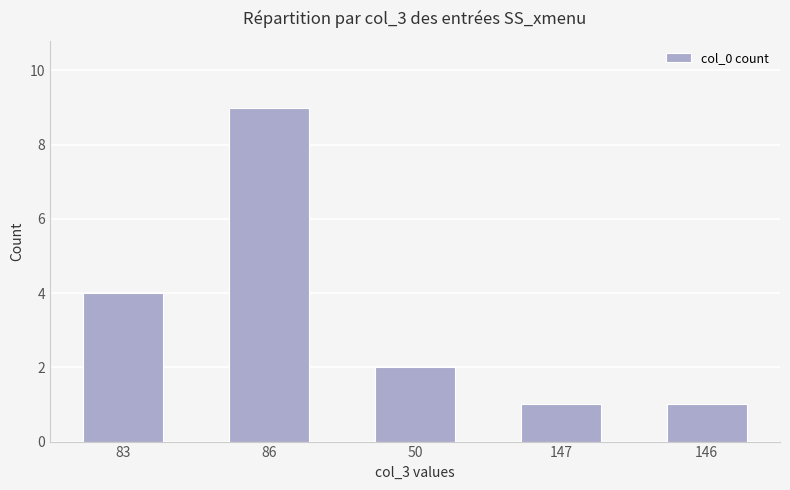

How many distinct data groups are displayed?

1